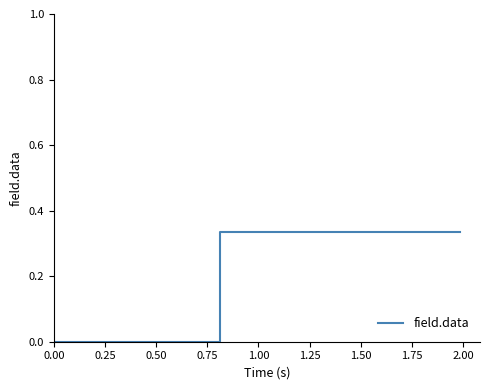

How many values are between 0 and 1?

40